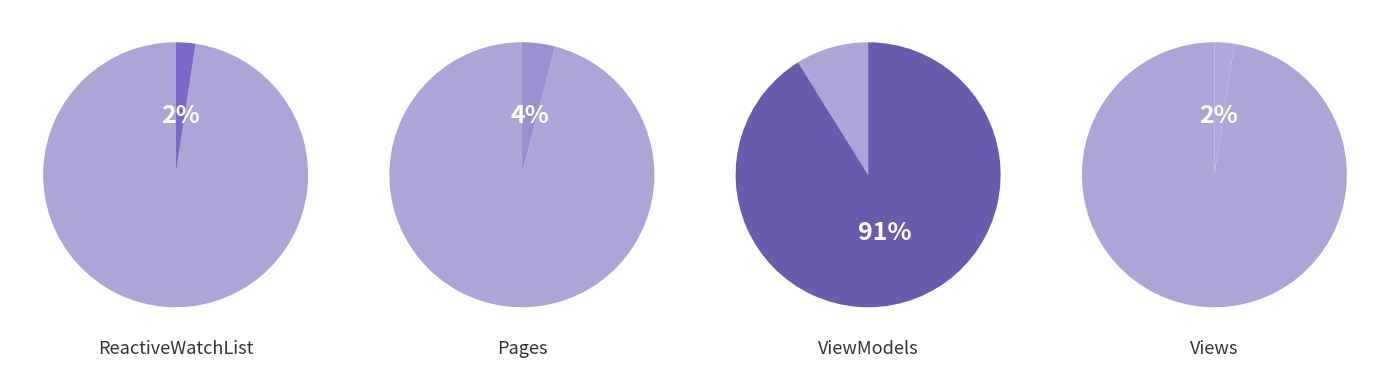

Do ReactiveWatchList.Views and ReactiveWatchList.Pages together represent more than half of the pie?

No